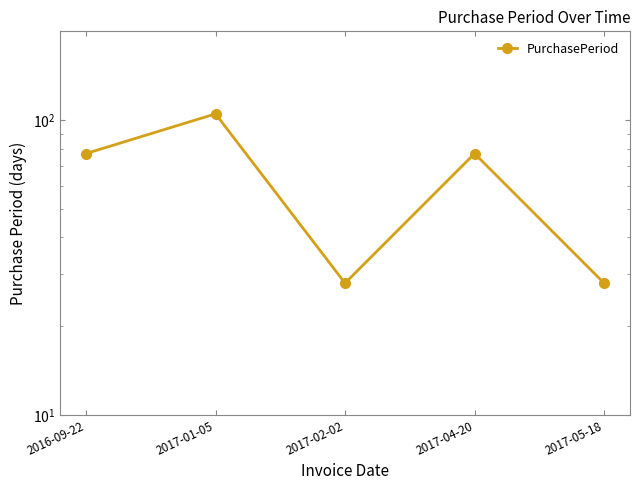

Which has a higher value, 2017-02-02 or 2016-09-22?

2016-09-22